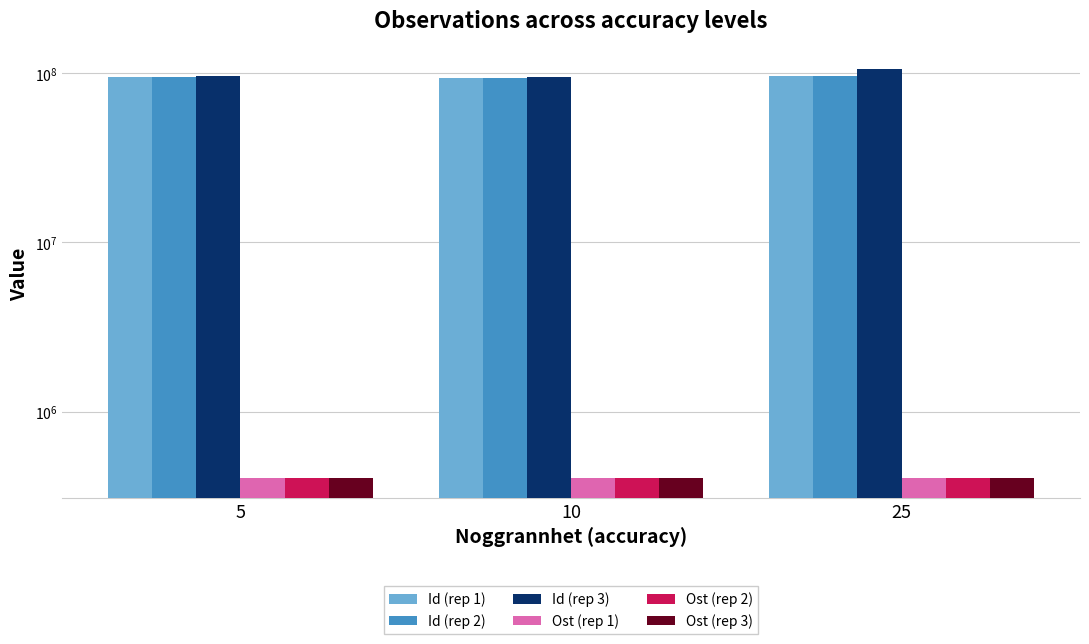

At 10, list the series in order from smallest to largest.

Ost (rep 3), Ost (rep 1), Ost (rep 2), Id (rep 1), Id (rep 2), Id (rep 3)